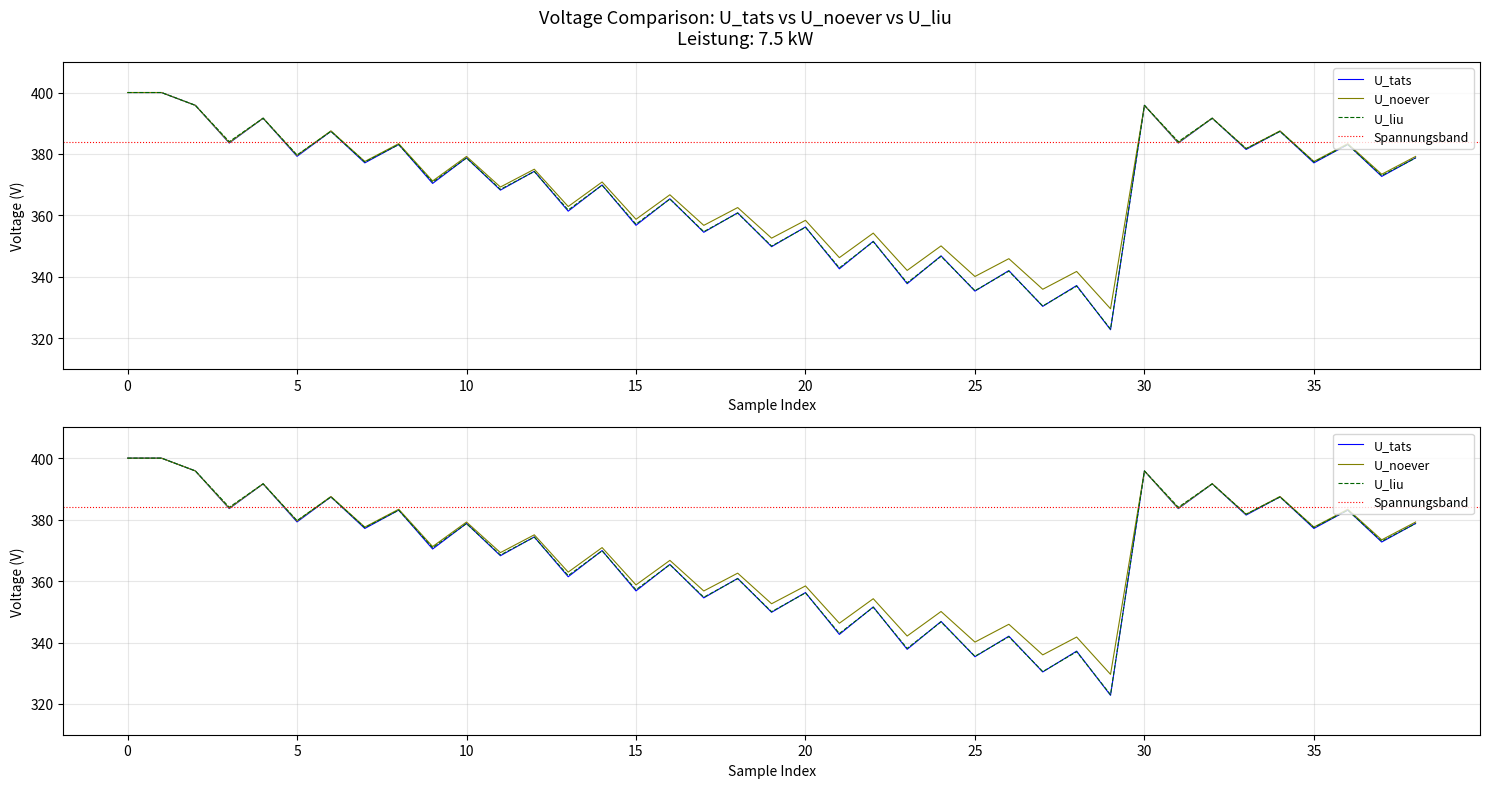

True or false: U_tats and U_noever cross at least once.

False